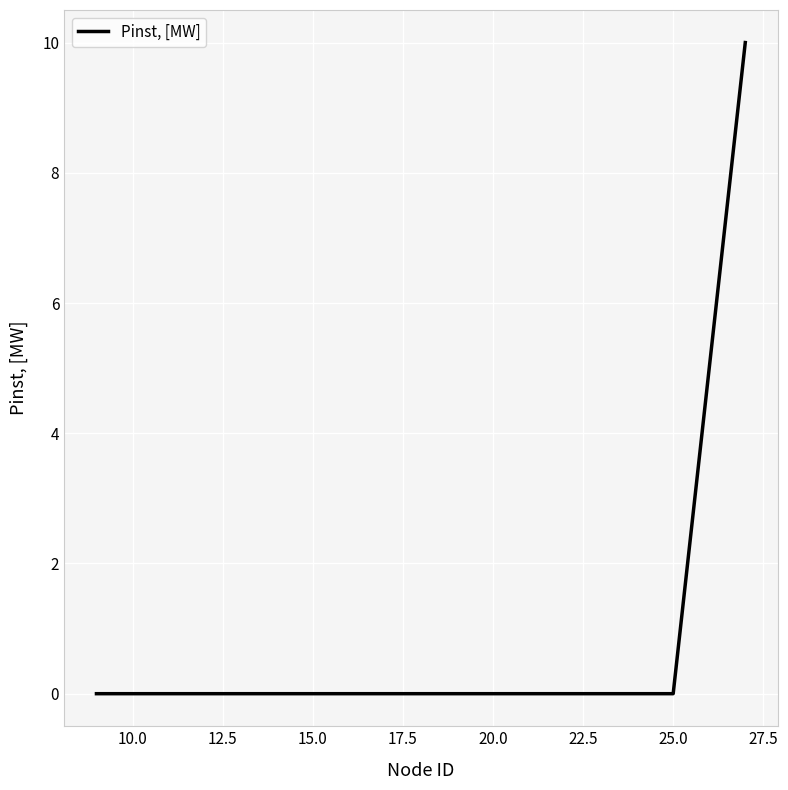

Does the chart display data point markers on the line(s)?

No